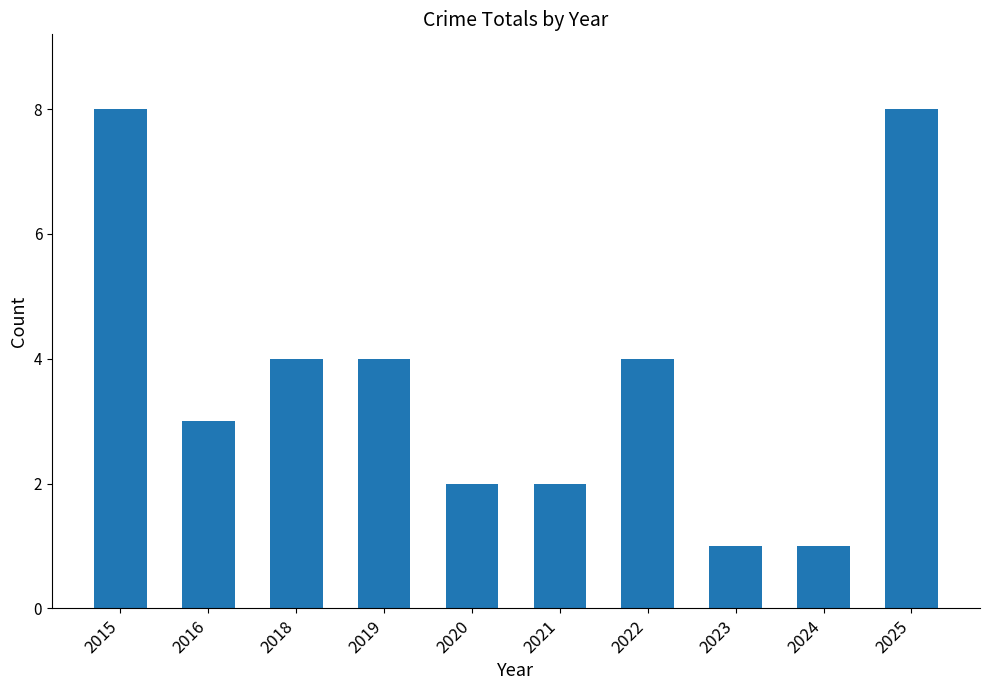

The chart shows a value of 8 at 2015. True or false?

True